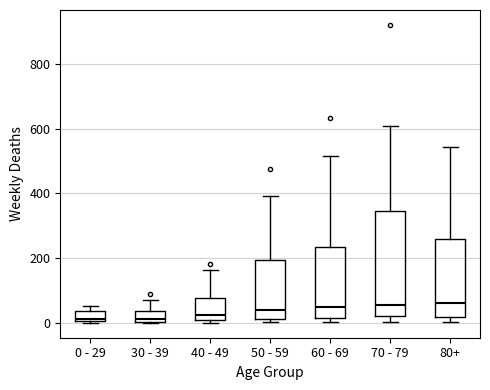

Reading left to right, read every box against the y-axis: the position of its median line, the range the box covers, and the ends of its whiskers. The values are not printed on the chart, so give them approximately, as read against the axis.

0 - 29: median 20, box 0 to 40, whiskers 0 to 60
30 - 39: median 20, box 0 to 40, whiskers 0 to 80
40 - 49: median 20, box 0 to 80, whiskers 0 (just below the box's lower edge) to 160
50 - 59: median 40, box 20 to 200, whiskers 0 to 400
60 - 69: median 40, box 20 to 240, whiskers 0 to 520
70 - 79: median 60, box 20 to 340, whiskers 0 to 600
80+: median 60, box 20 to 260, whiskers 0 to 540